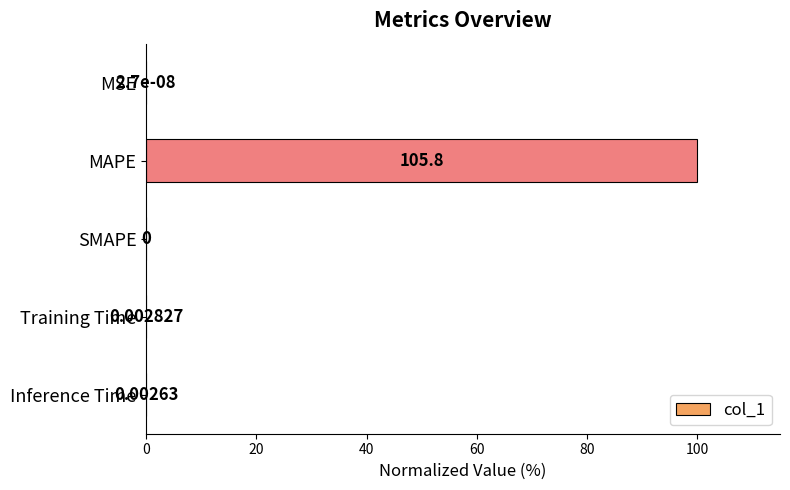

What is the change in value from MAPE to Training Time?

-100.0